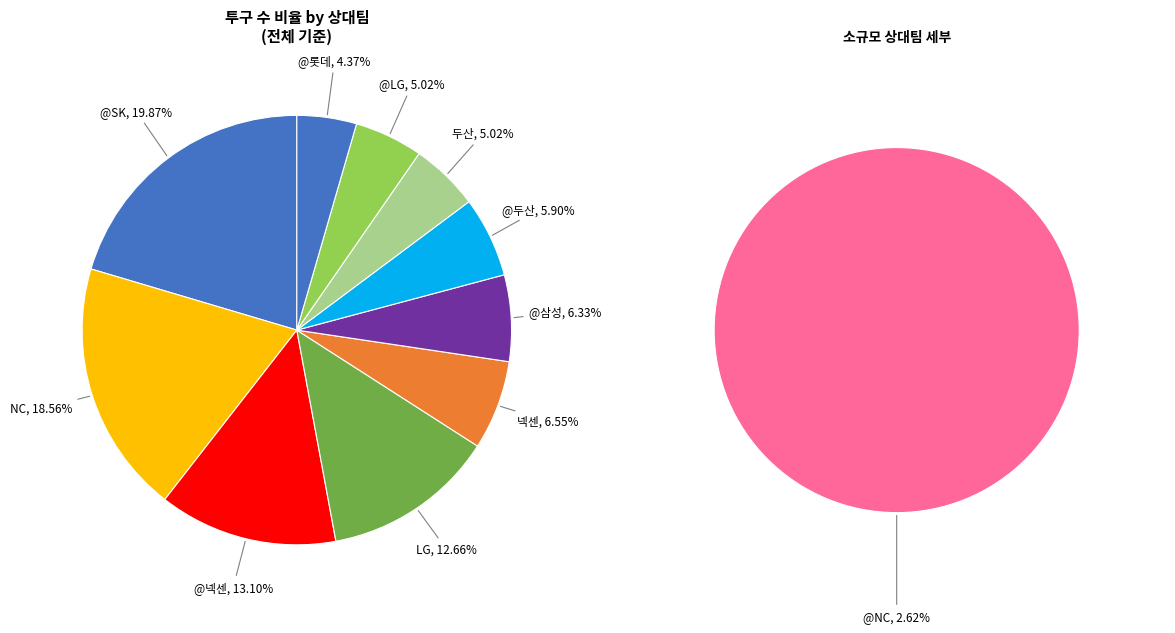

What percentage is the @LG slice, to the nearest percent?

5%